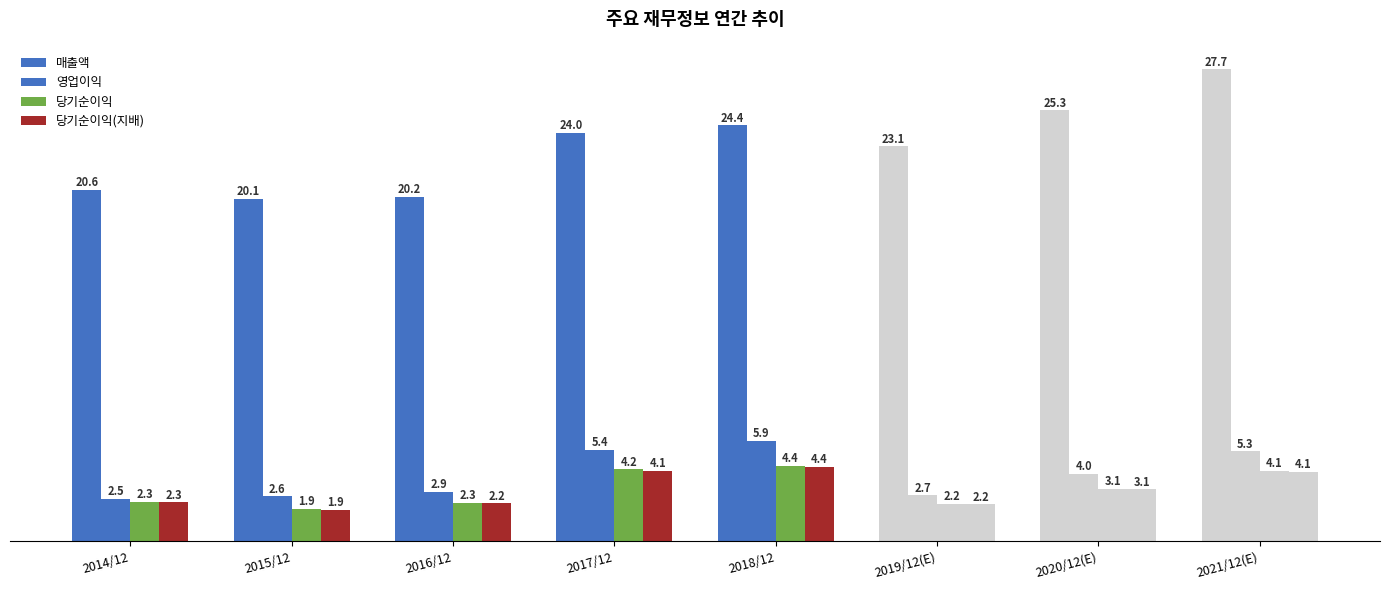

List the series in order of their peak value, highest first.

매출액, 영업이익, 당기순이익, 당기순이익(지배)